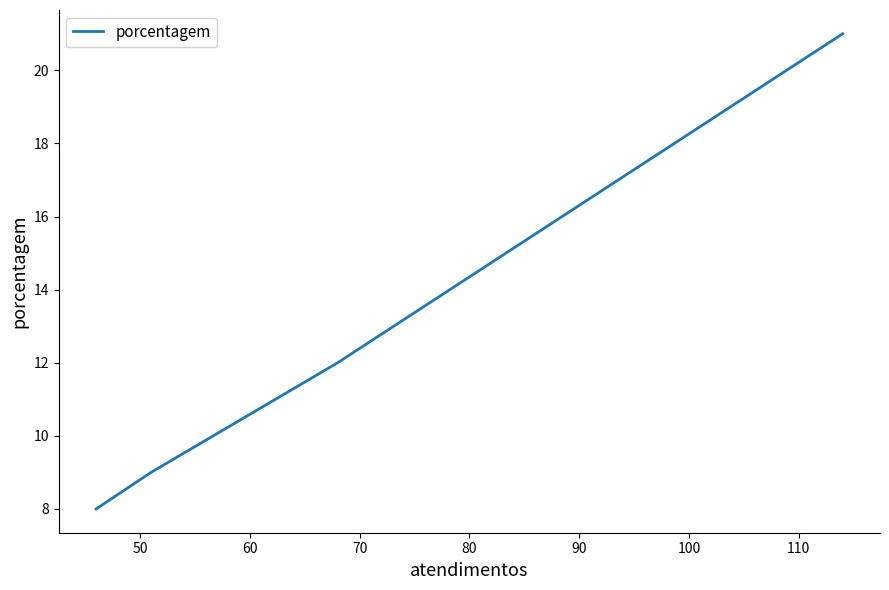

What is the minimum value shown in the chart?

8